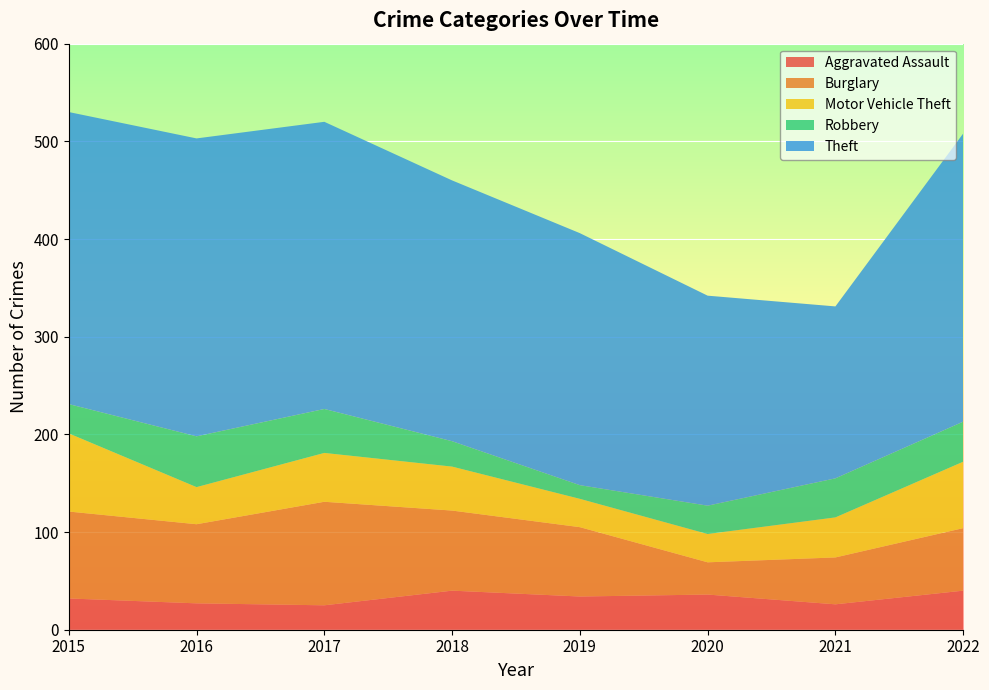

Reading right to left, transcribe all the data shown in this chart.

Aggravated Assault: 40	26	36	34	40	25	27	32
Burglary: 64	48	33	71	82	106	81	89
Motor Vehicle Theft: 68	41	29	29	45	50	38	80
Robbery: 41	40	29	14	26	45	52	30
Theft: 295	176	215	258	267	294	305	299